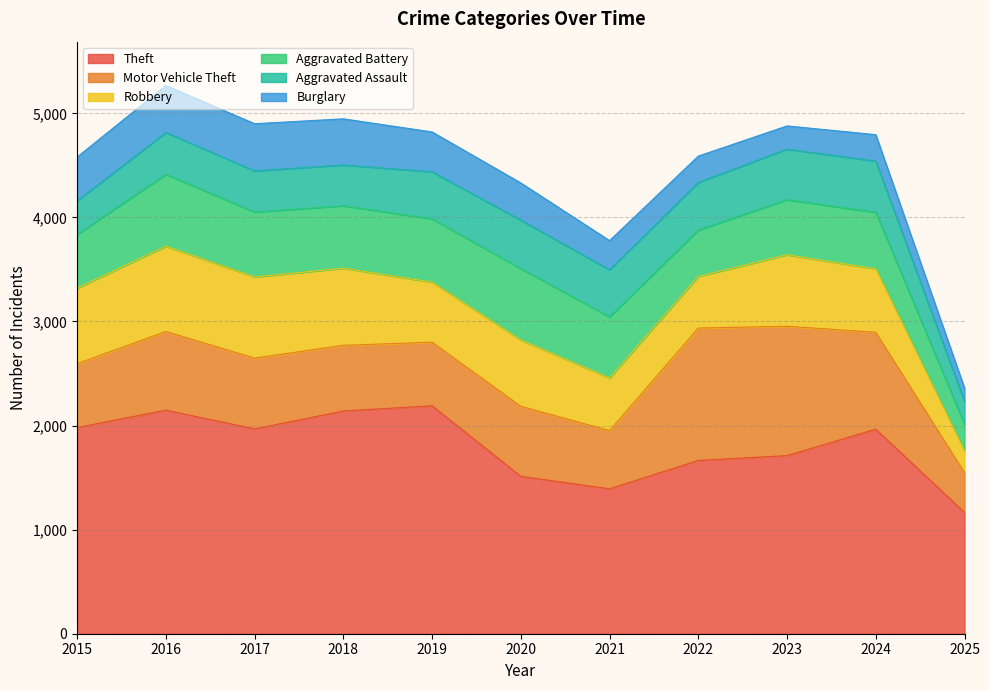

At 2021, list the series in order from largest to smallest.

Theft, Aggravated Battery, Motor Vehicle Theft, Robbery, Aggravated Assault, Burglary